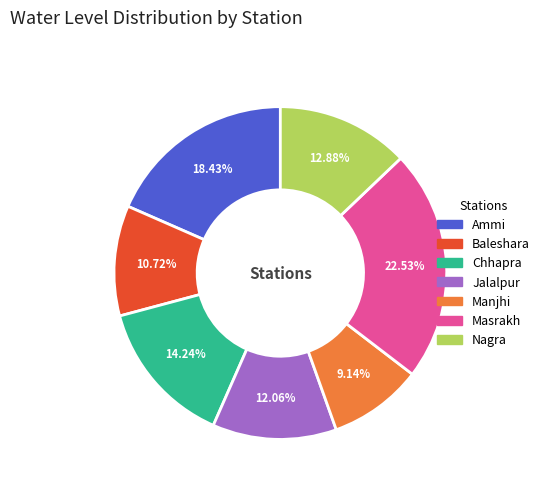

Is there any slice that represents more than half of the pie?

No